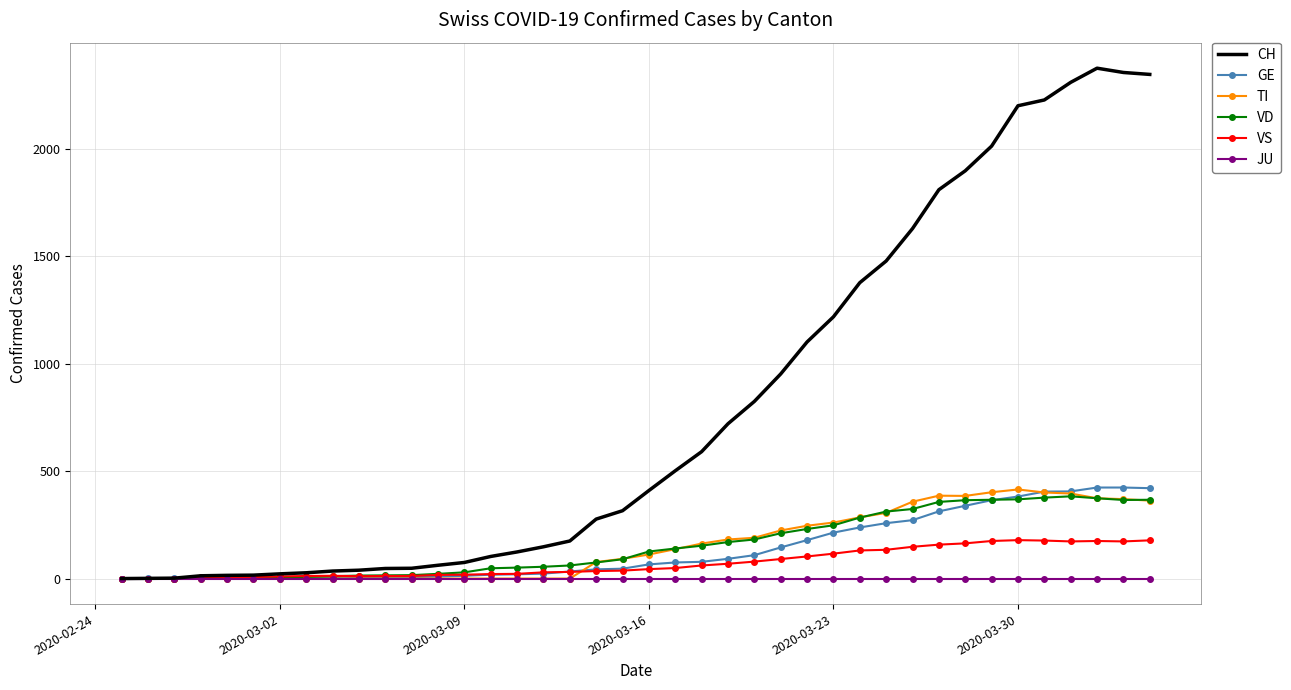

Which series has the largest total across all categories?

CH